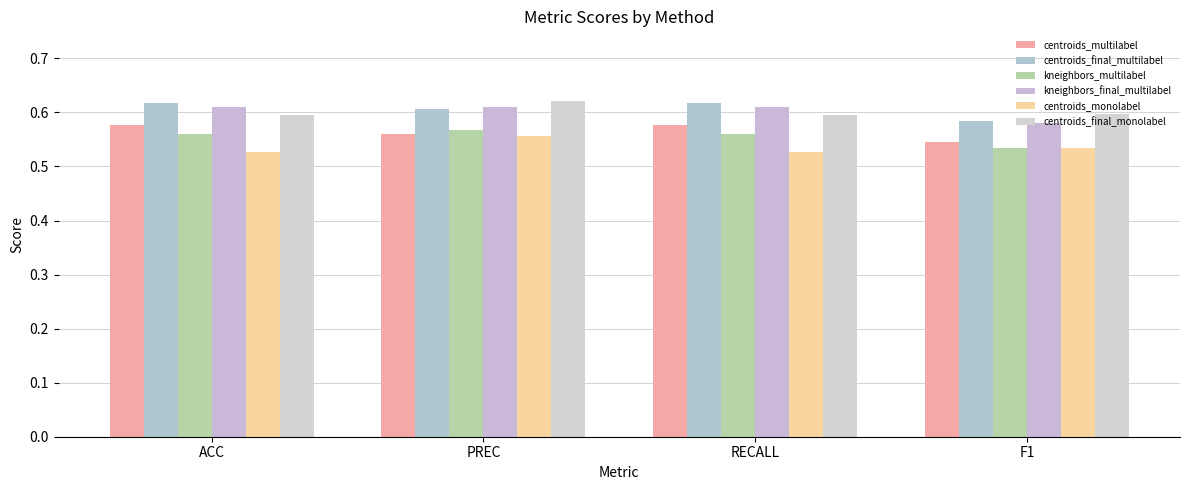

How many bars are there in each group?

6